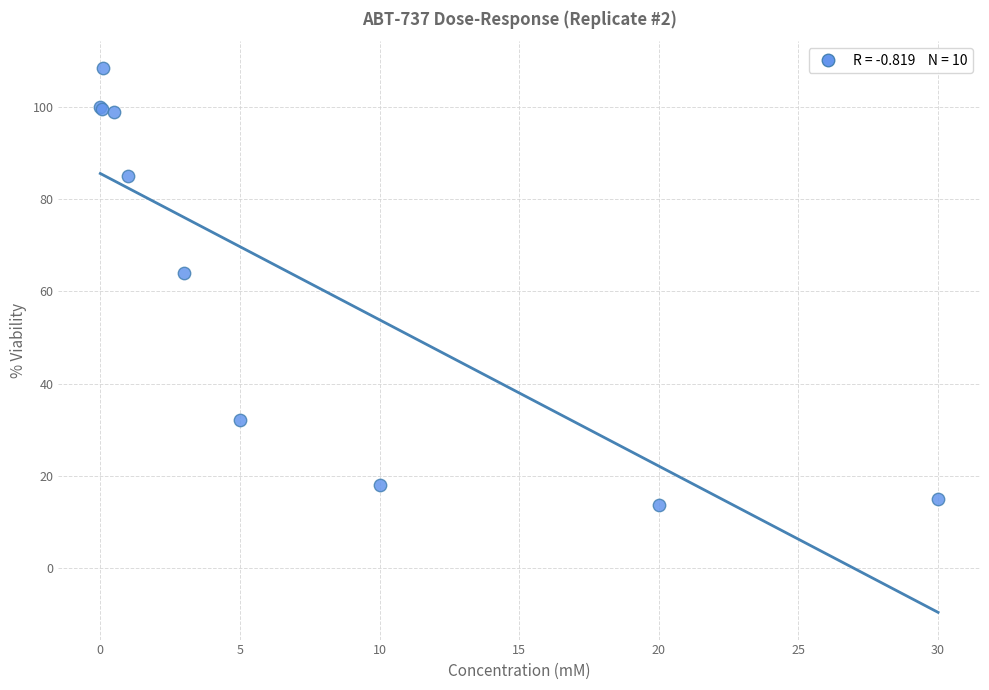

What Y value in the scatter plot is closest to 60?

64.0